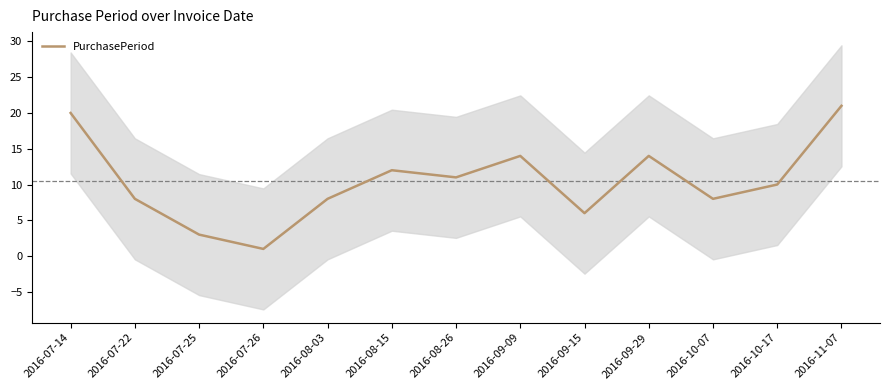

Reading left to right, extract all data points from this chart.

2016-07-14=20	2016-07-22=8	2016-07-25=3	2016-07-26=1	2016-08-03=8	2016-08-15=12	2016-08-26=11	2016-09-09=14	2016-09-15=6	2016-09-29=14	2016-10-07=8	2016-10-17=10	2016-11-07=21